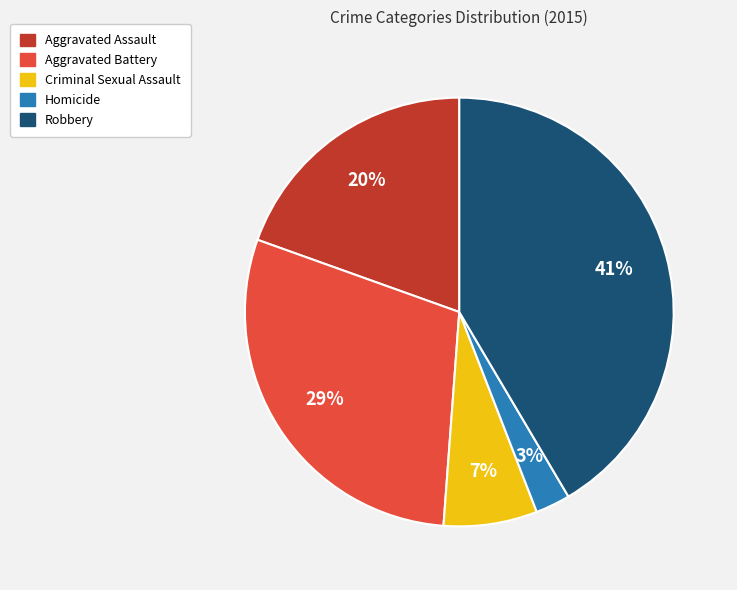

Which slice is the largest?

Robbery